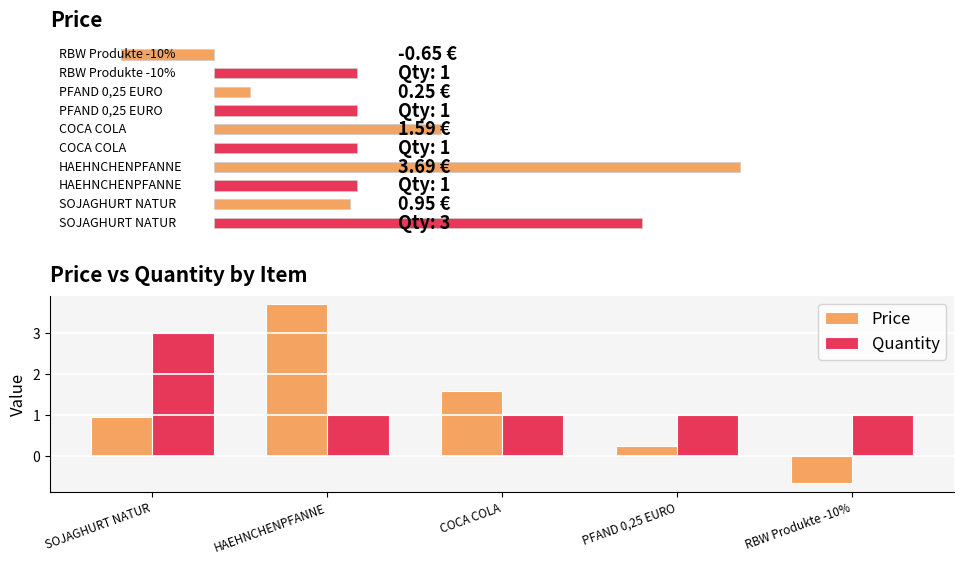

What is the difference between the maximum and second lowest values in the Quantity series?

2.0